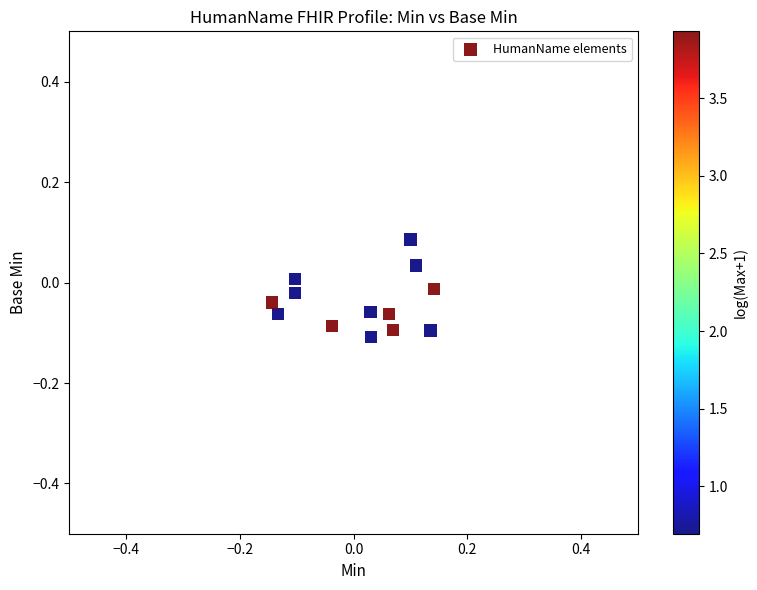

What is the range of X values (max minus min)?

0.3